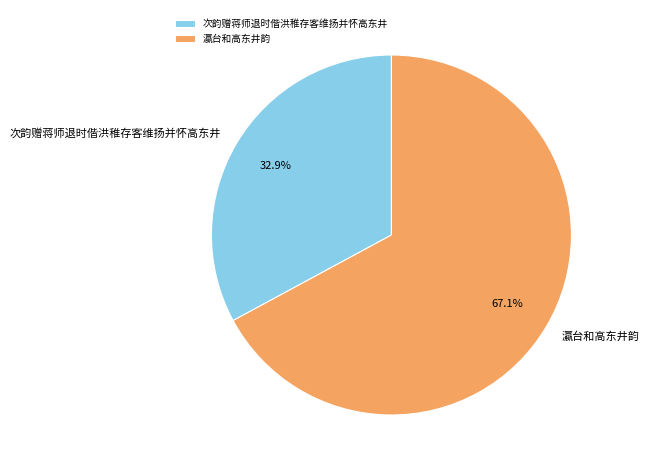

How many segments does this pie chart have?

2